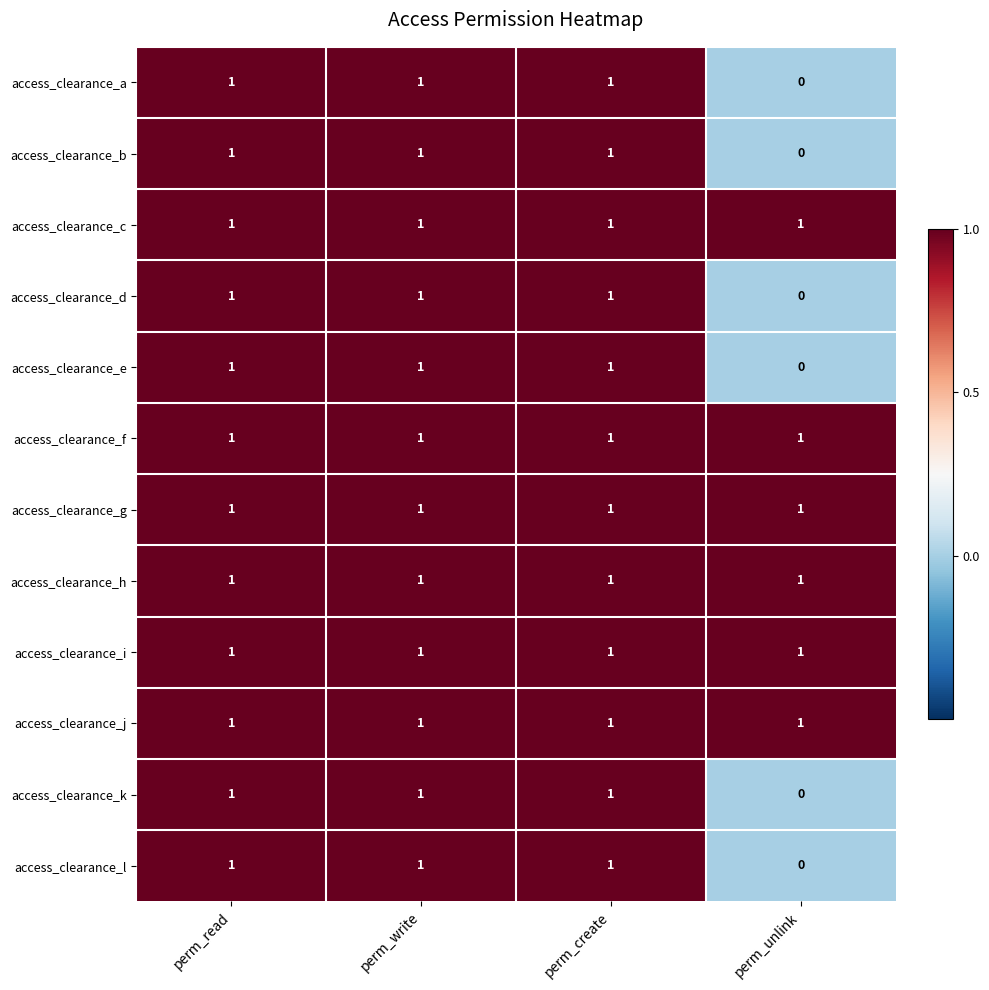

How many data points does each series have?

4